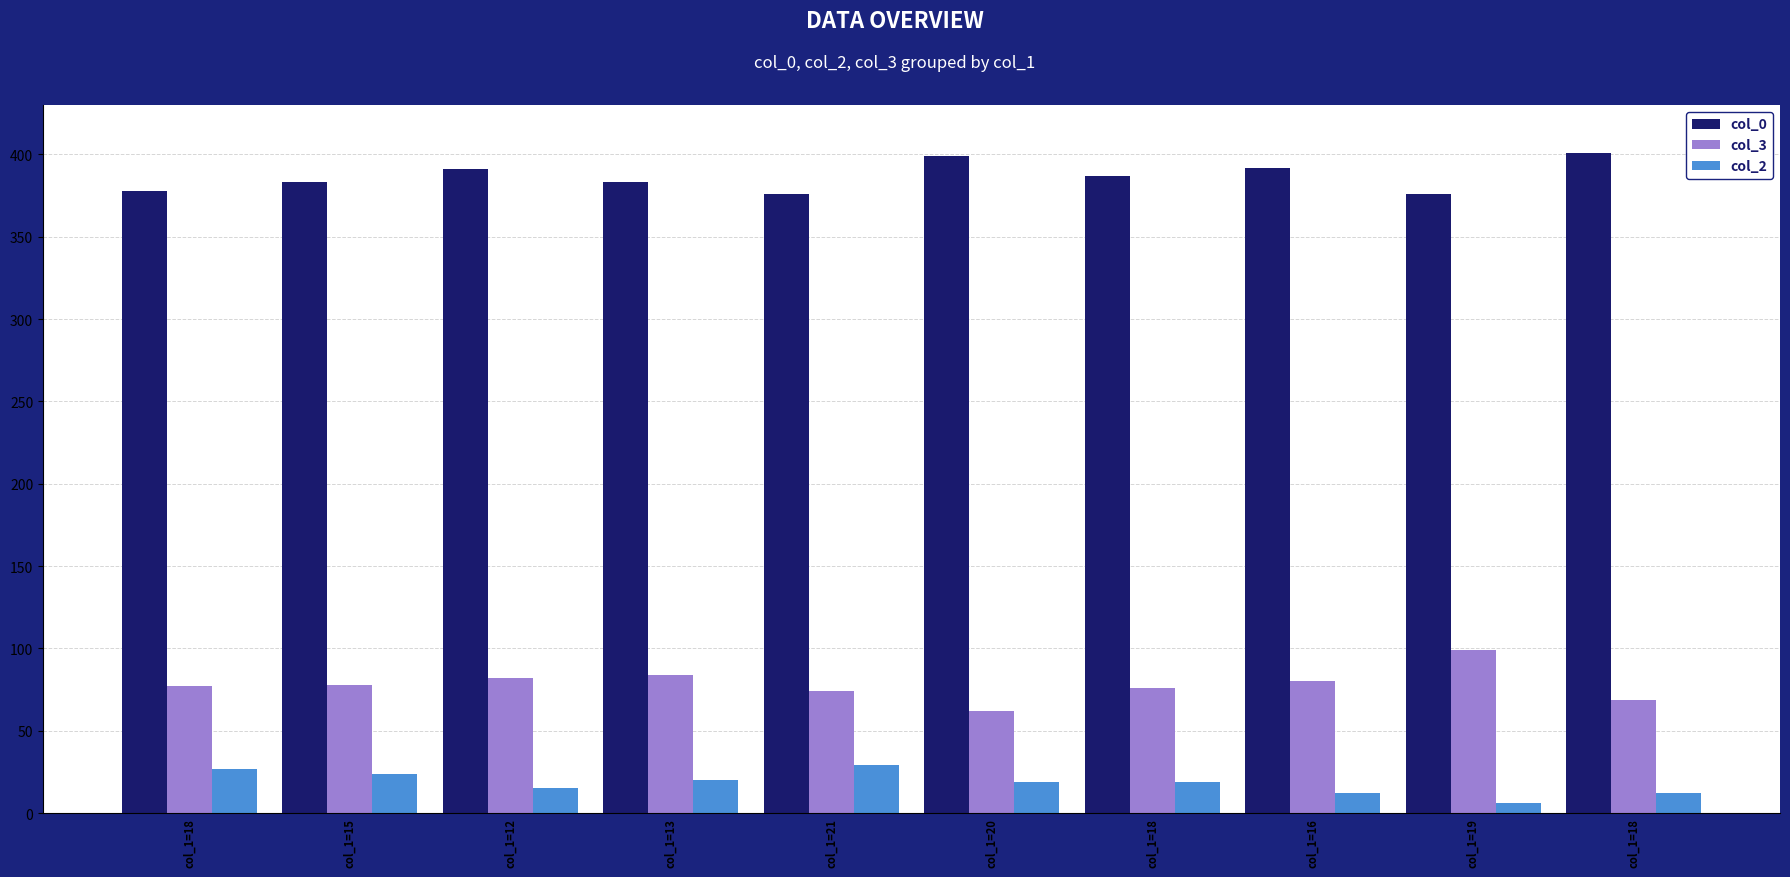

What value does the col_0 series have at col_1=20, to the nearest 10?

400